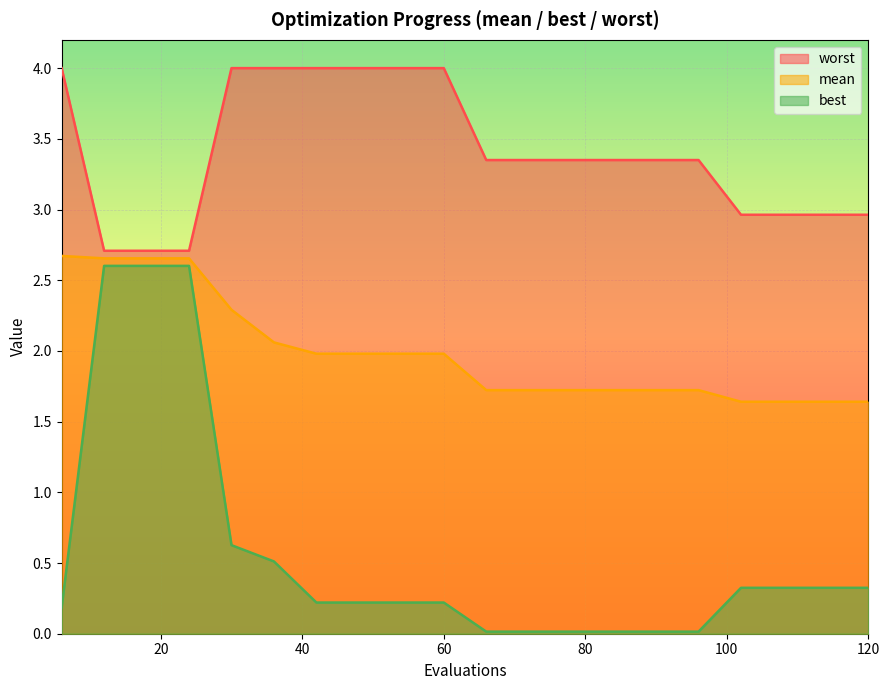

The mean series shows 2.7 at 24. True or false?

True